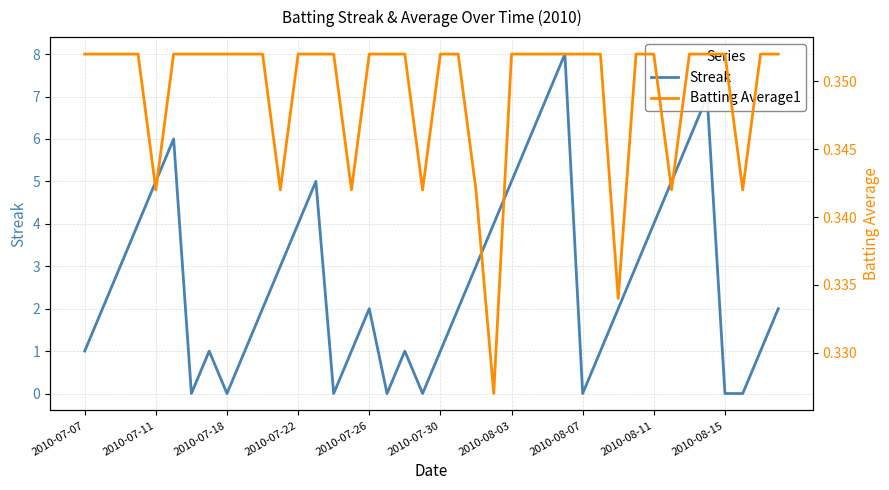

What is the difference between the second highest and second lowest values in the Streak series?

7